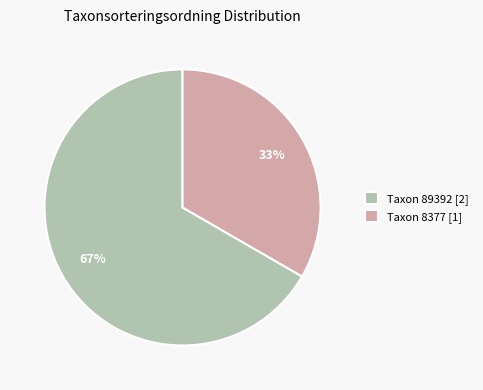

How many slices are in this pie chart?

2